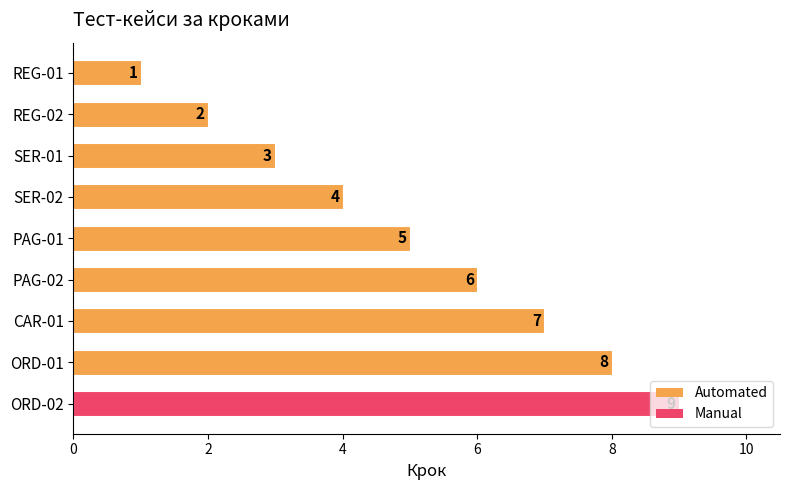

Between CAR-01 and ORD-01, which is larger?

ORD-01